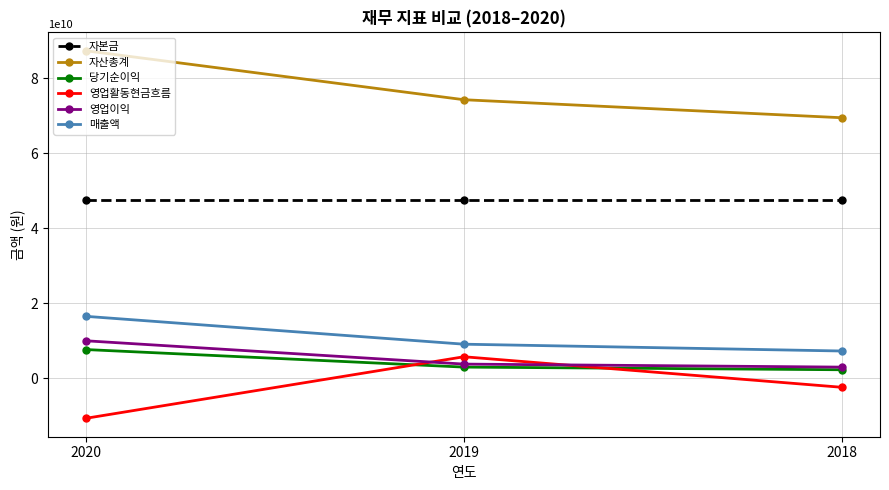

Which series has the widest spread of values?

자산총계